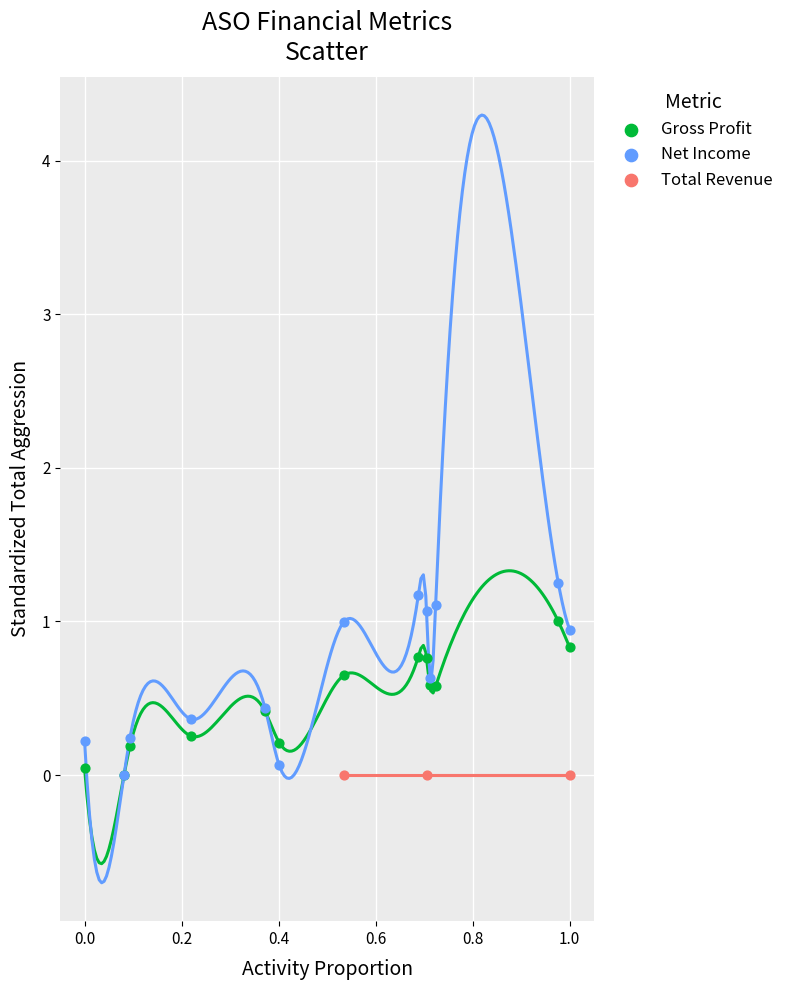

Which series contains the highest Y value?

Net Income